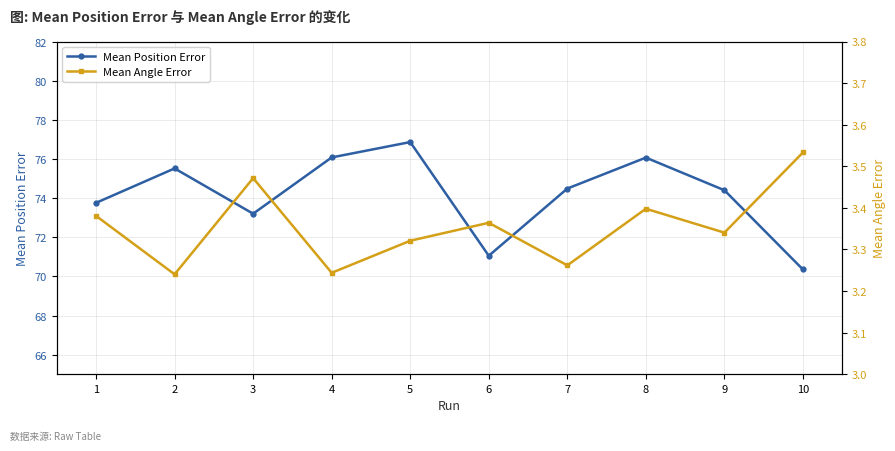

Reading left to right, list all the values displayed in this chart.

Mean Position Error: 1=73.8	2=75.5	3=73.2	4=76.1	5=76.9	6=71.1	7=74.5	8=76.1	9=74.4	10=70.4
Mean Angle Error: 1=3.4	2=3.2	3=3.5	4=3.2	5=3.3	6=3.4	7=3.3	8=3.4	9=3.3	10=3.5